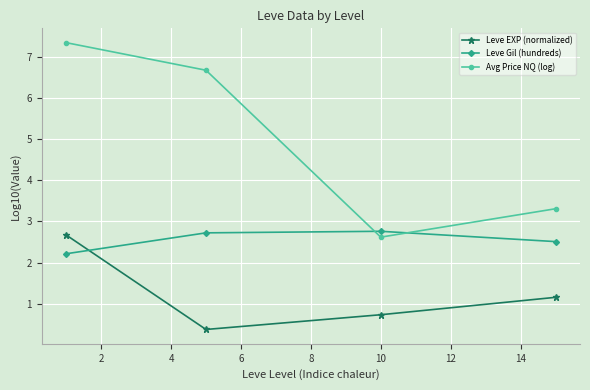

How many series are shown in this chart?

3